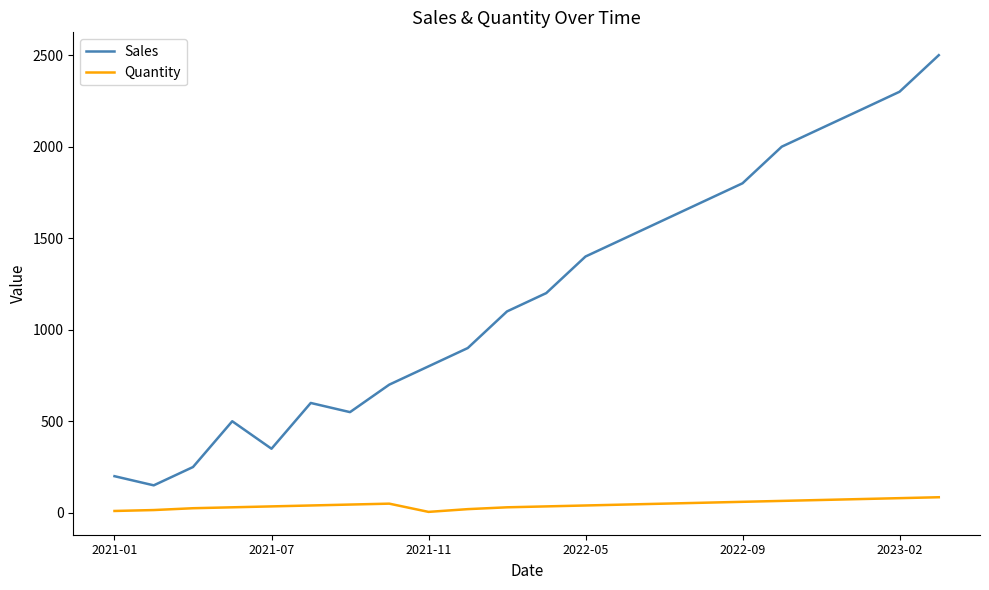

What is the average value of the Sales series?

1200.0